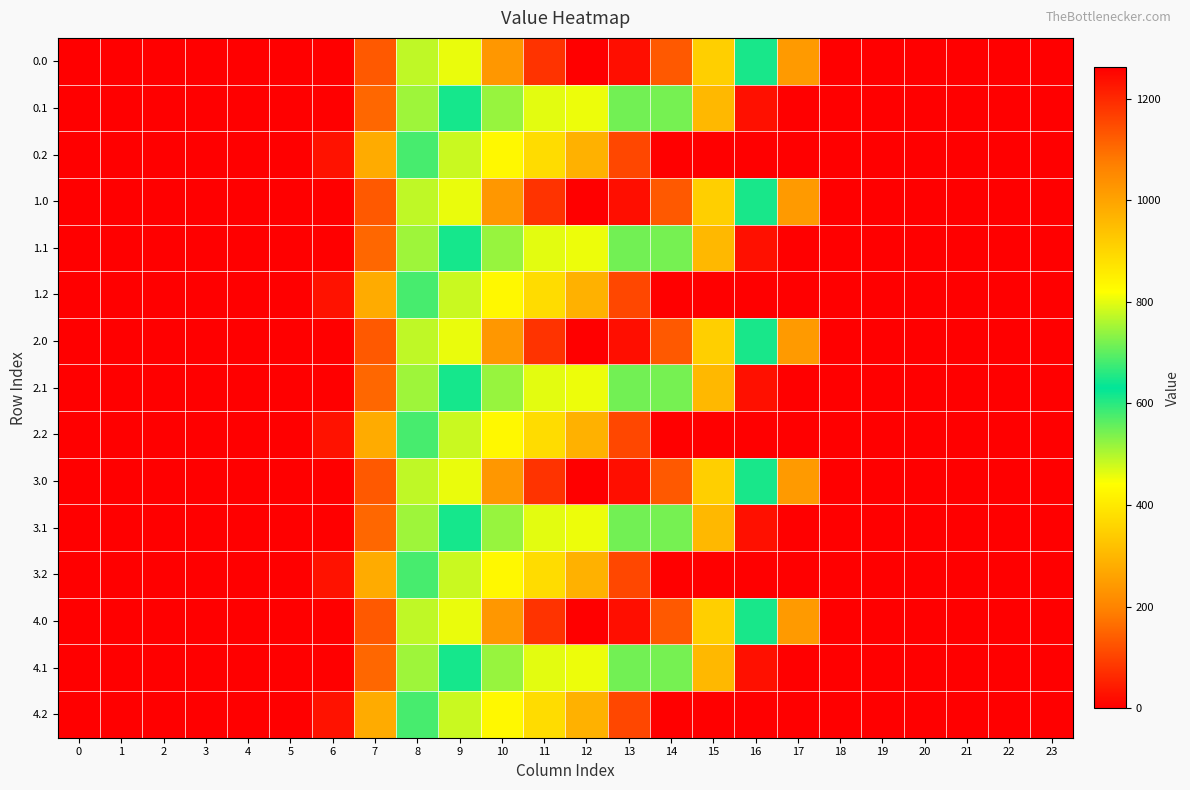

Rank the series by their maximum value, from lowest to highest.

0.2, 1.2, 2.2, 3.2, 4.2, 0.1, 1.1, 2.1, 3.1, 4.1, 0.0, 1.0, 2.0, 3.0, 4.0